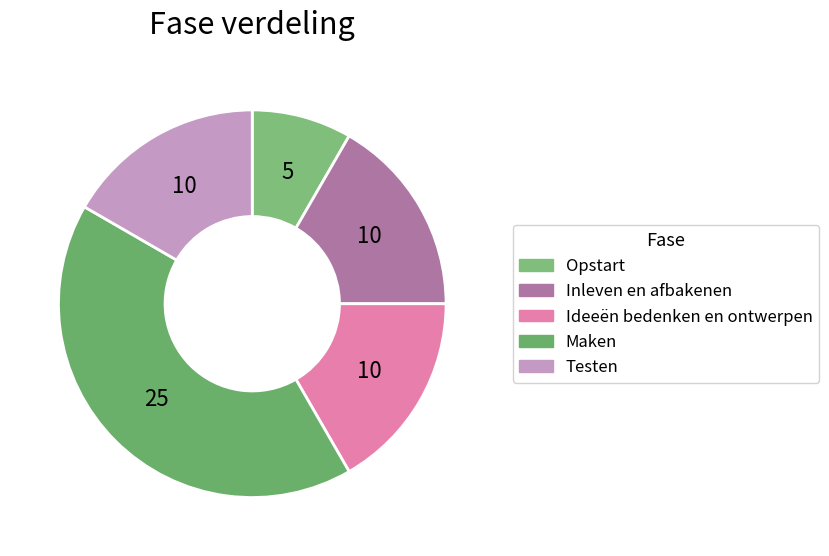

How much of the chart is everything except Ideeën bedenken en ontwerpen?

83.3%